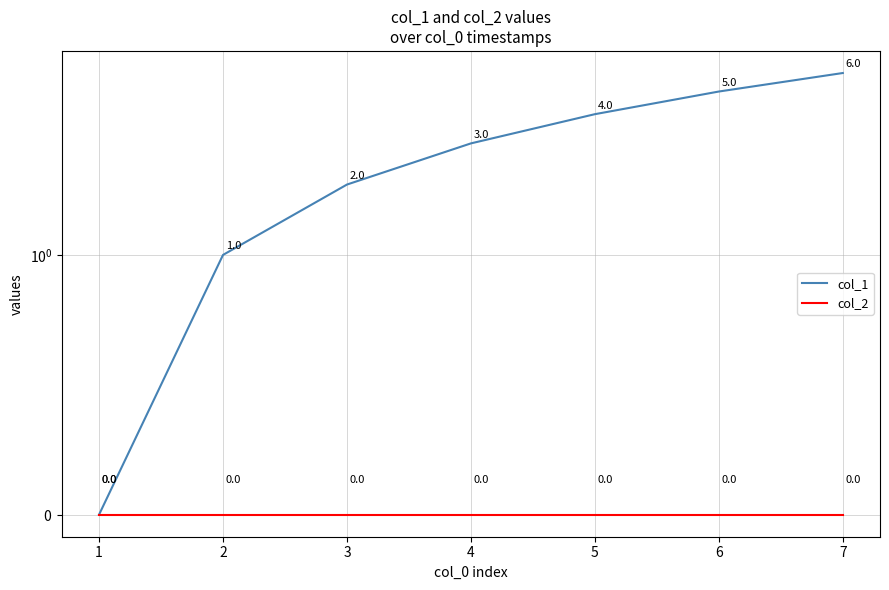

What is the value of the col_1 point at the 2nd from the left?

1